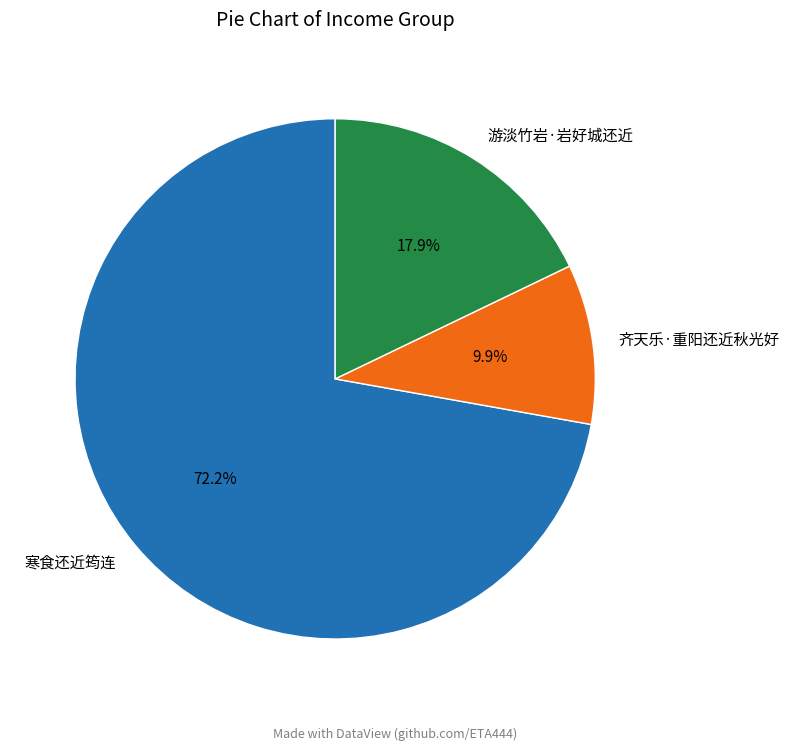

To the nearest percent, what percentage of the pie is 游淡竹岩·岩好城还近?

18%